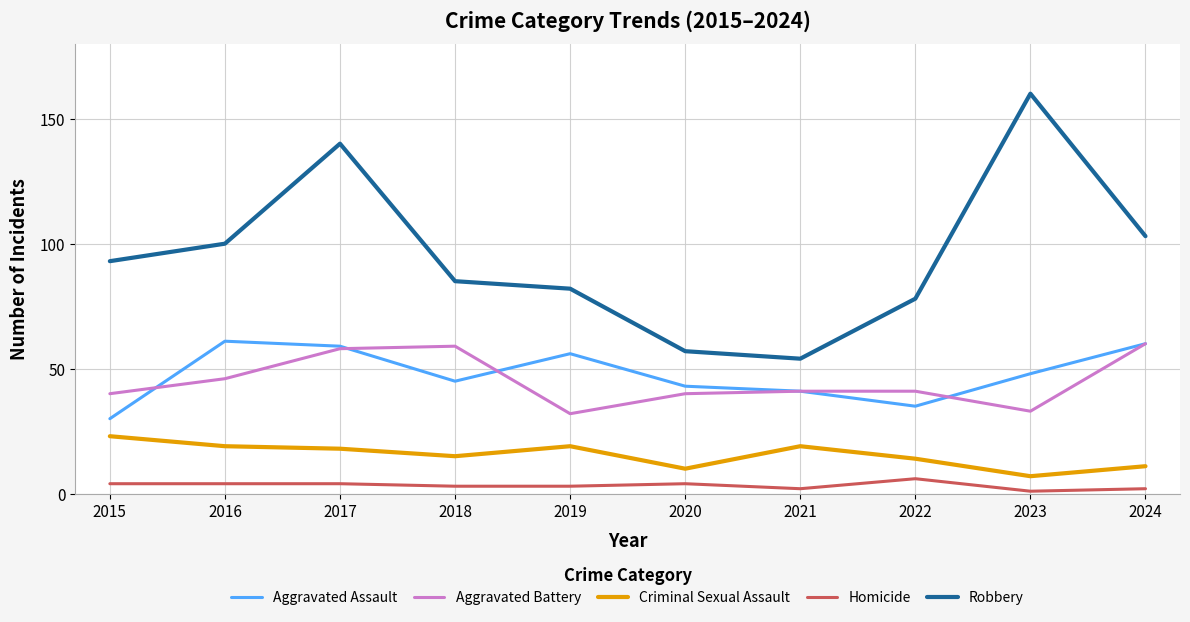

True or false: Aggravated Assault has more than 0 points higher than both neighbors.

True